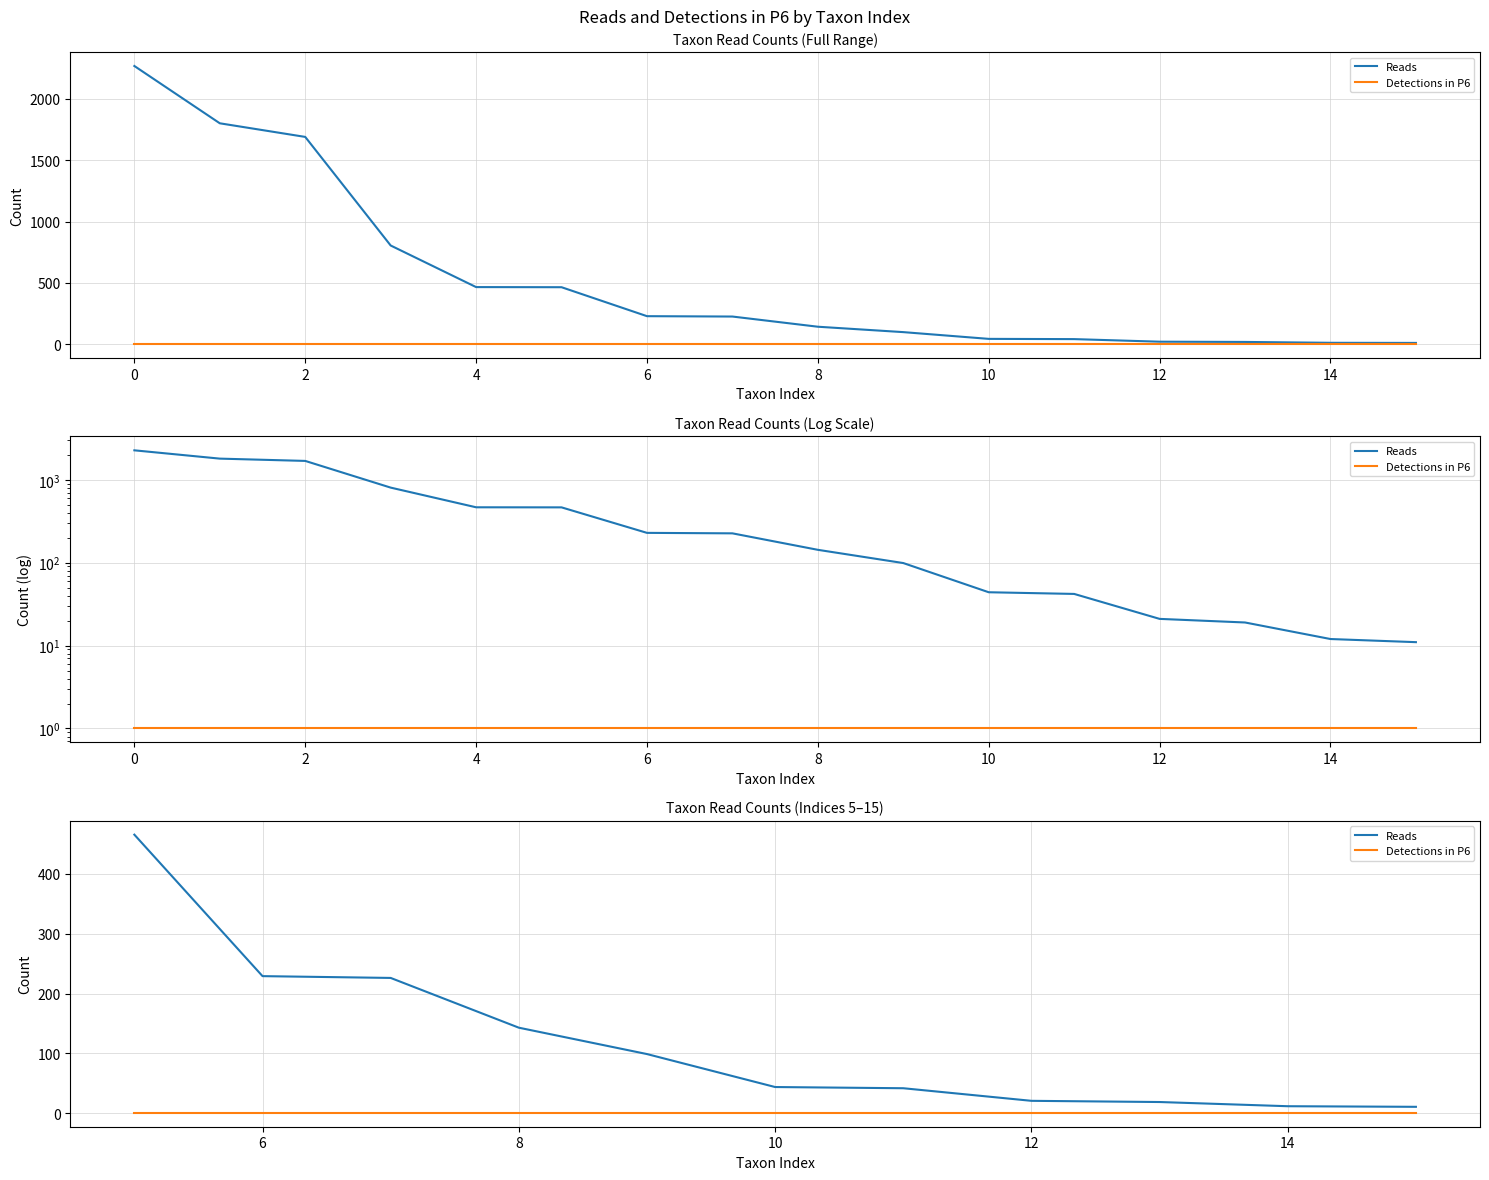

True or false: Detections in P6 and Reads intersect in this chart.

False